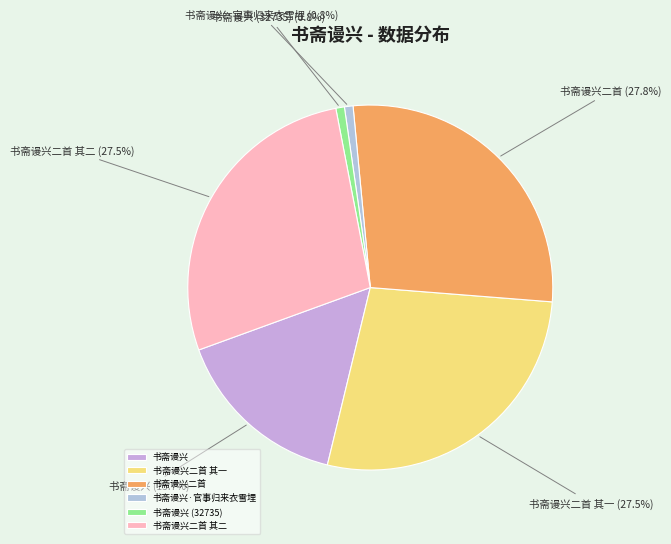

Approximately how many times larger is the value at 书斋谩兴二首 其一 compared to 书斋谩兴·官事归来衣雪埋?

36.2